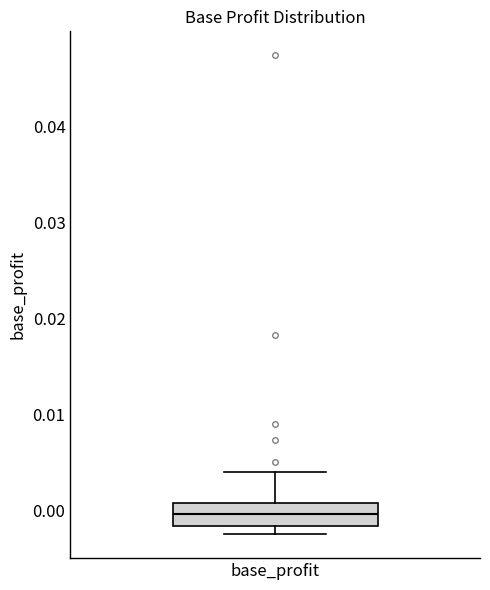

Where is the upper edge of the box for base_profit on the y-axis? The values are not printed on the chart, so give them approximately, as read against the axis.

0.001